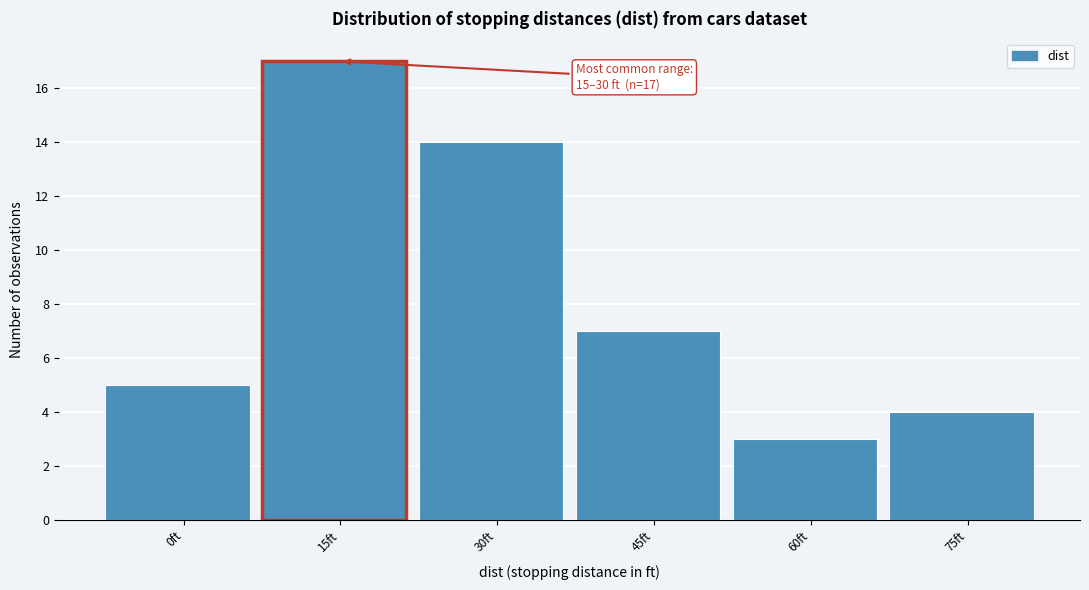

Reading left to right, list all the values displayed in this chart.

0ft=5	15ft=17	30ft=14	45ft=7	60ft=3	75ft=4